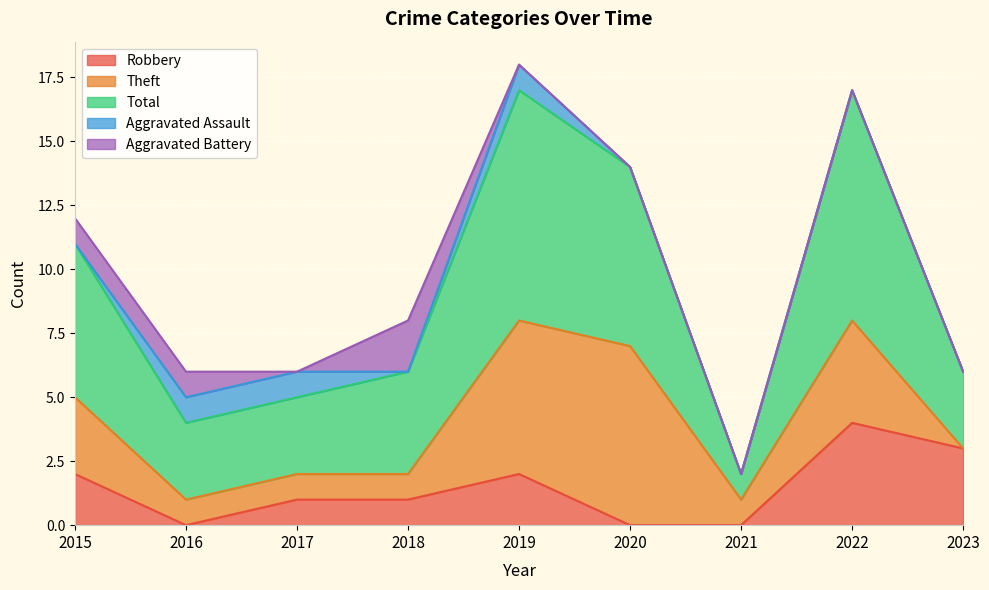

What is the difference between the maximum and second lowest values in the Robbery series?

4